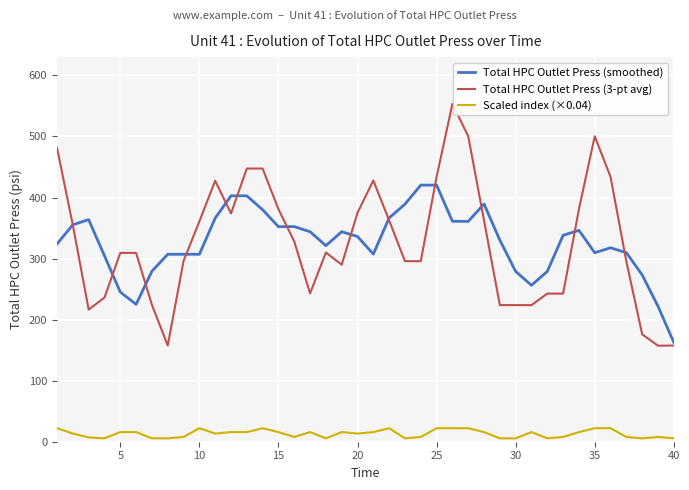

What is the greatest value displayed?

553.4